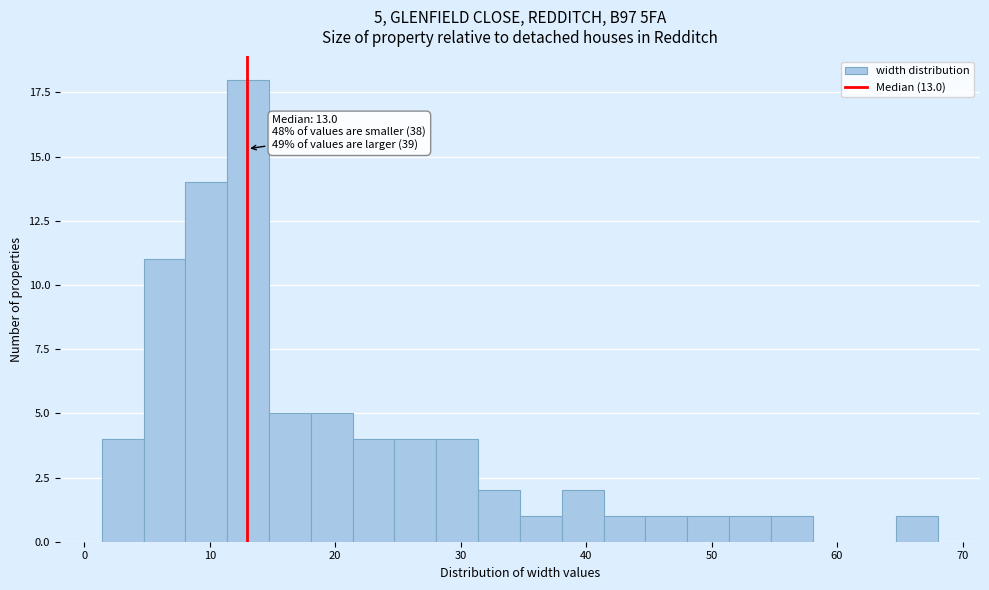

Around what value on the x-axis is the tallest bar? Give the approximate position of its centre, as read against the axis.

13